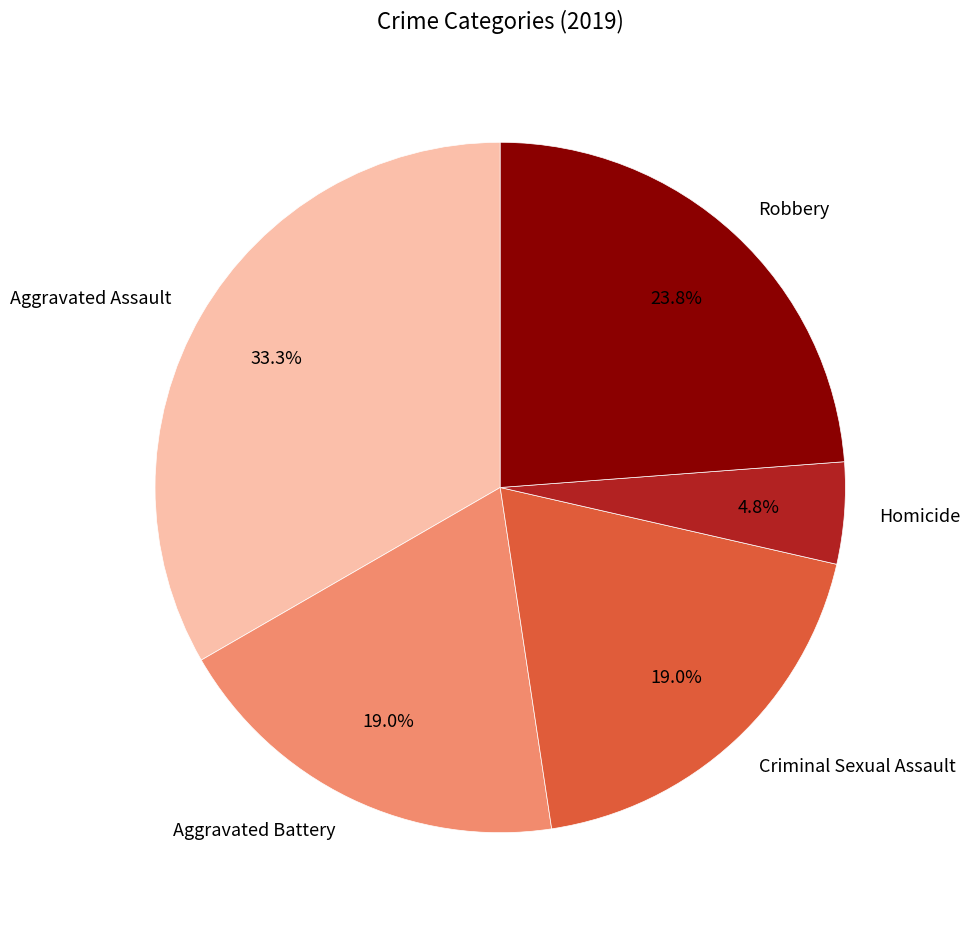

Does Criminal Sexual Assault account for over 50% of the chart?

No